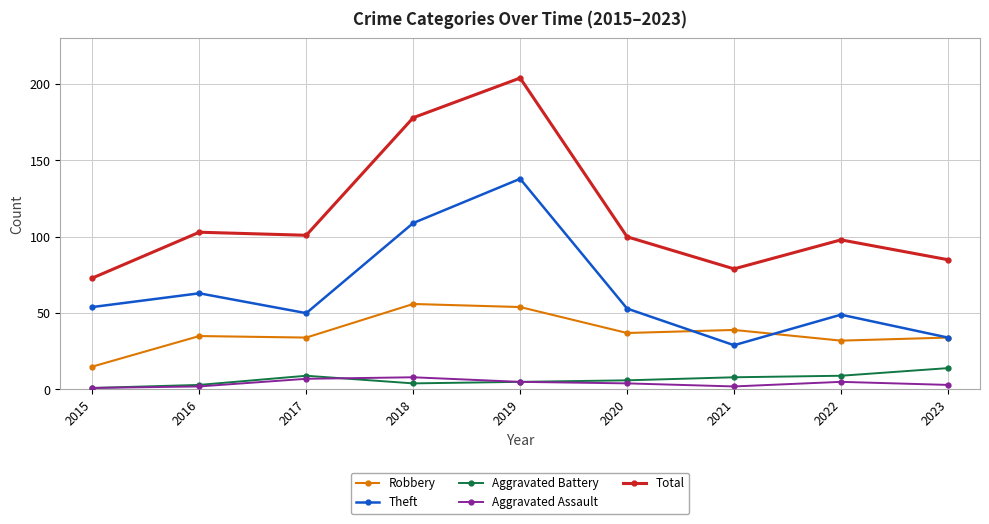

What is the total value across all series at 2020?

200